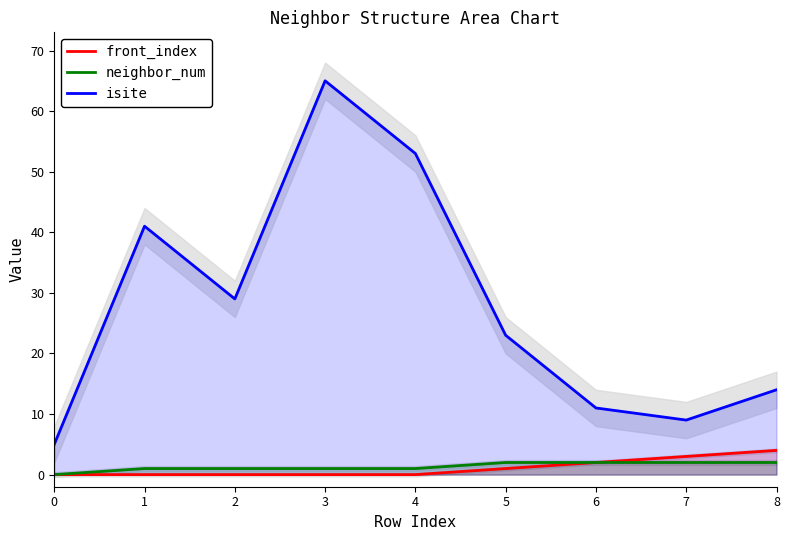

Between 6 and 5, which is larger?

6